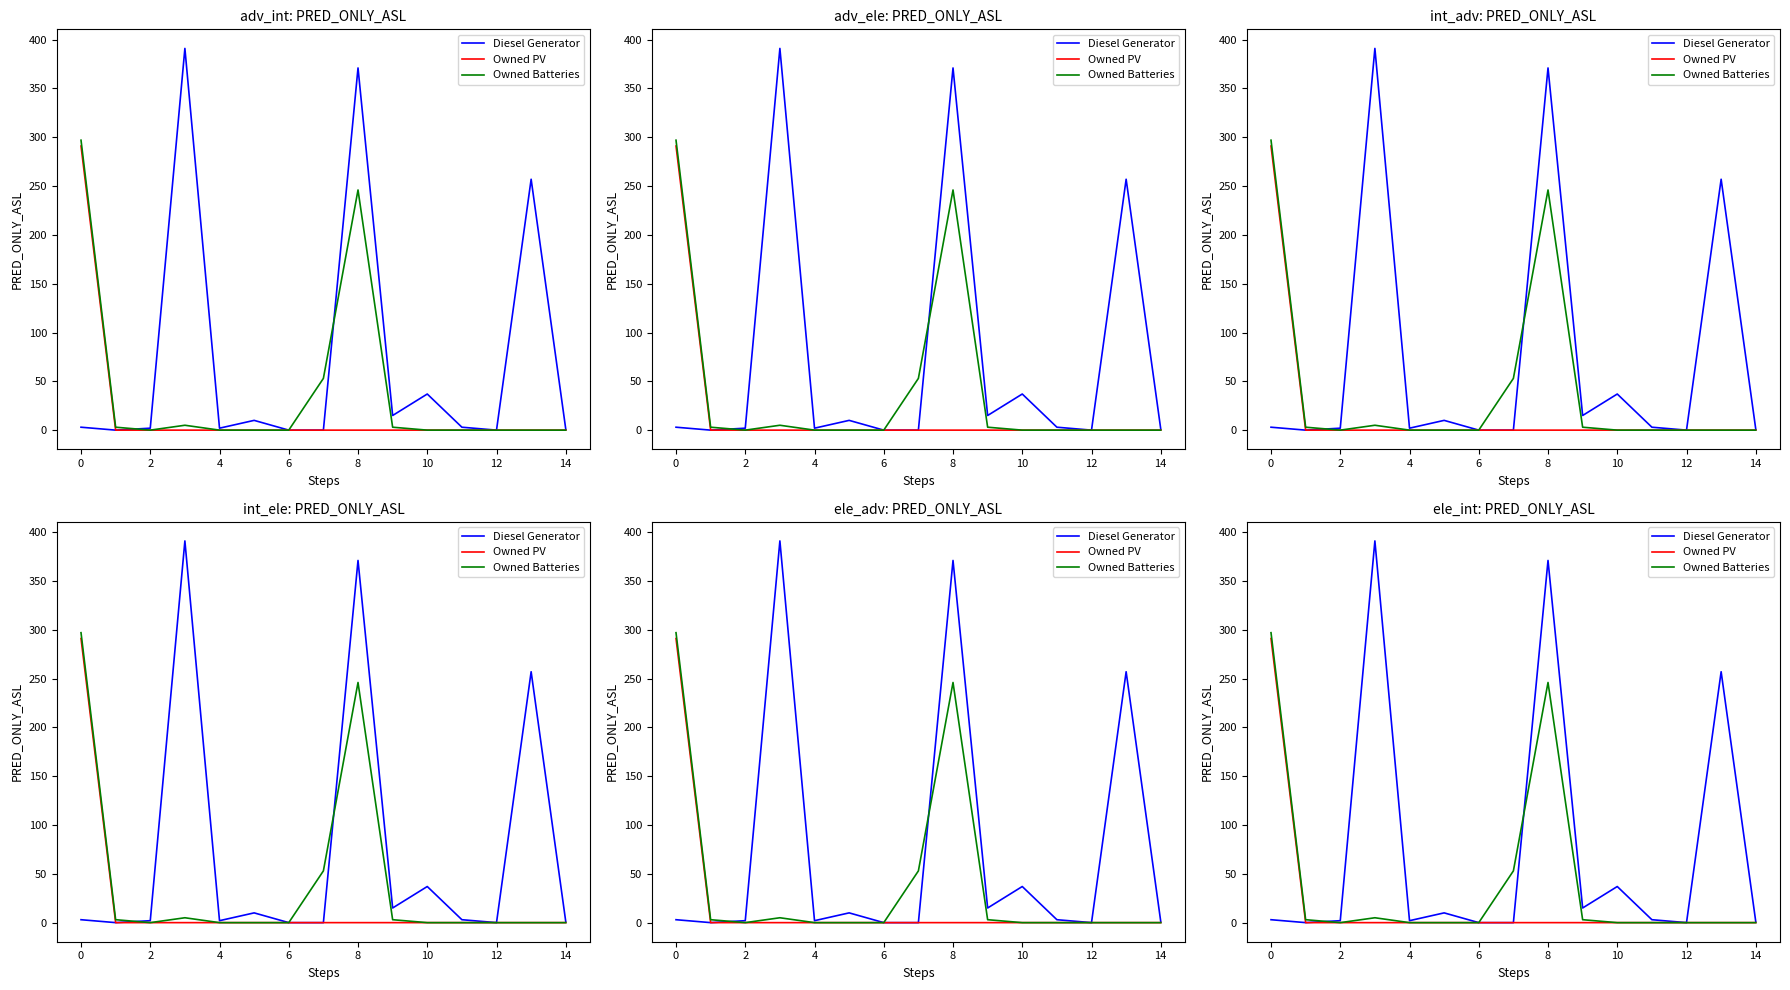

Between 10 and 11, which is larger?

10